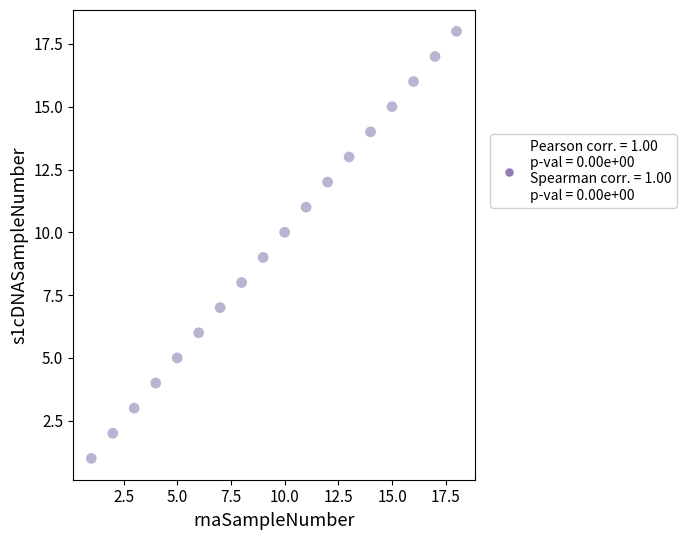

What is the range of X values (max minus min)?

17